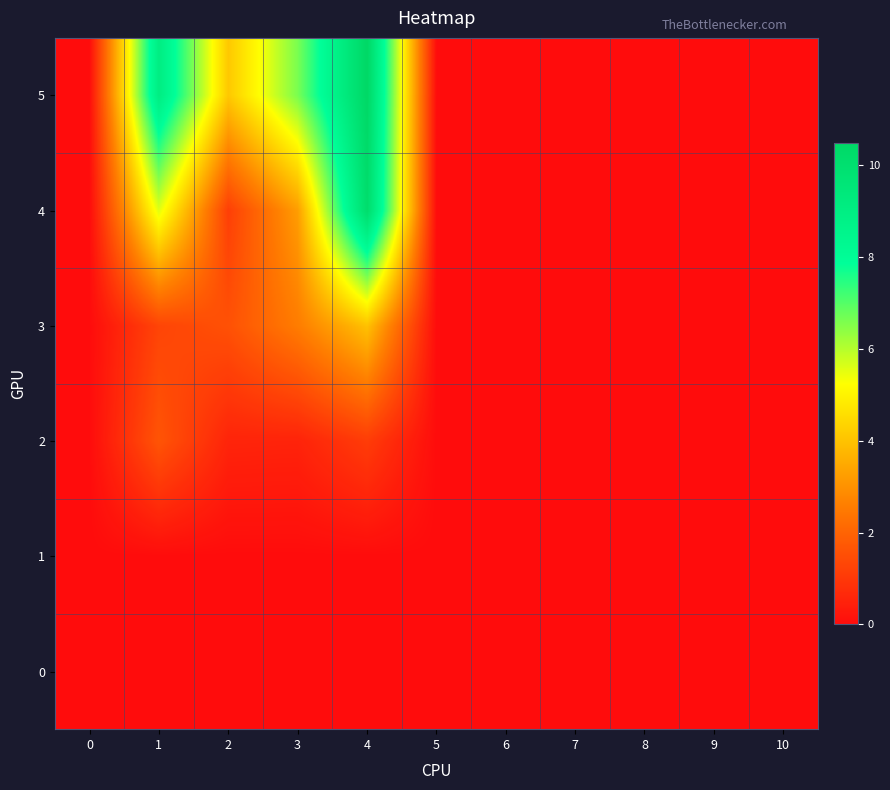

How many distinct data groups are displayed?

6